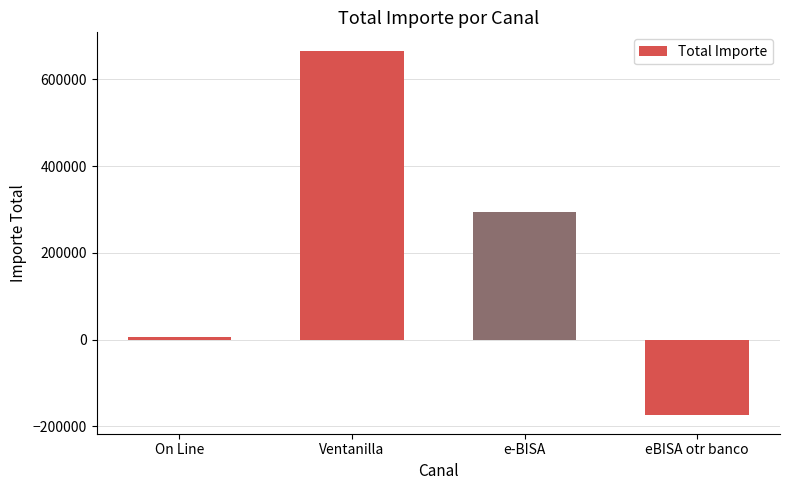

Reading left to right, what are all the values shown in this chart?

6909.6	666521.8	294124.9	-174789.0